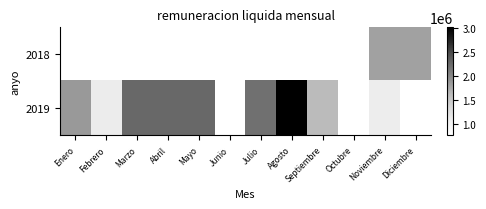

How many distinct data groups are displayed?

2